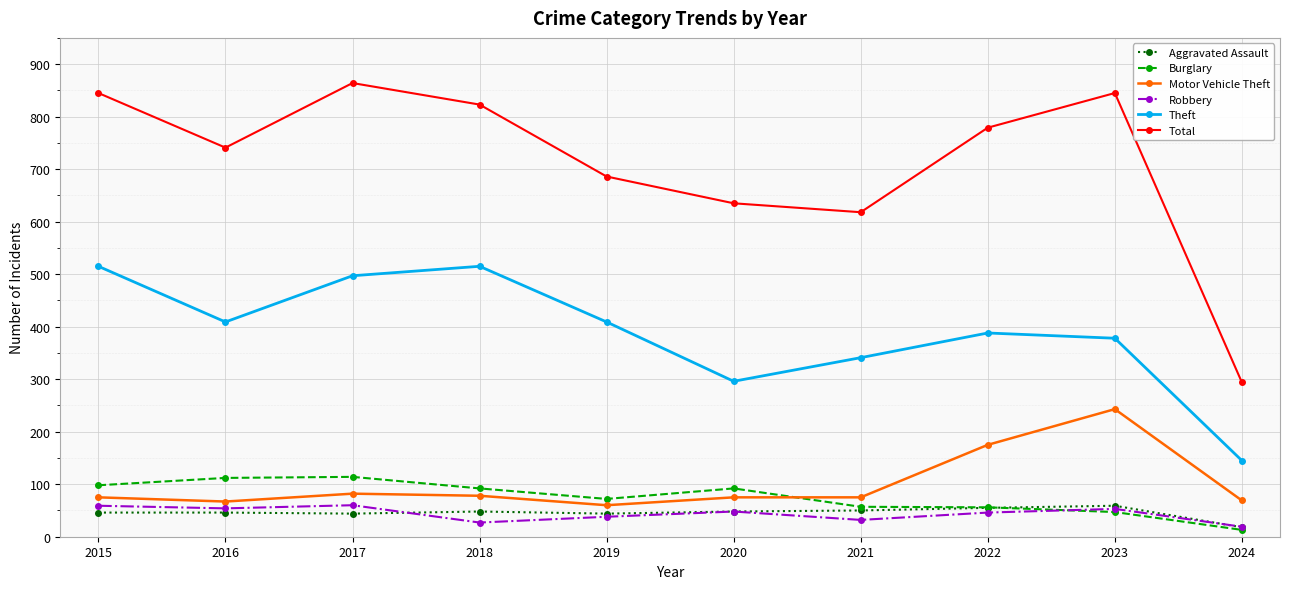

Is the value of Total at 2017 greater than the value of Burglary at 2018?

Yes